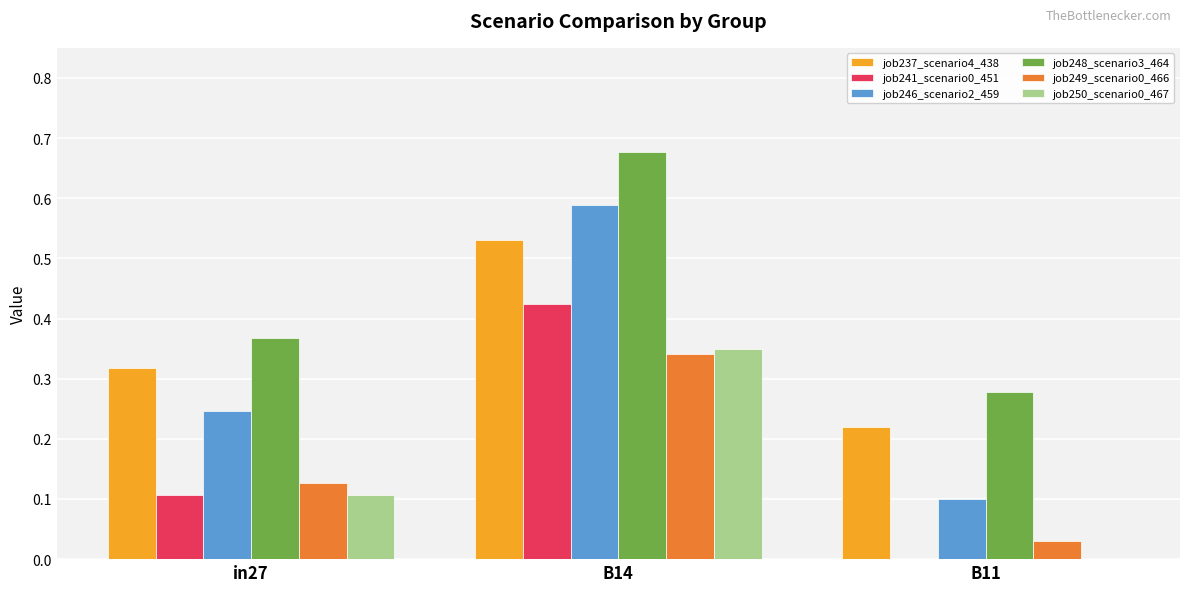

True or false: job250_scenario0_467 has a value of 0.5 at B14.

False